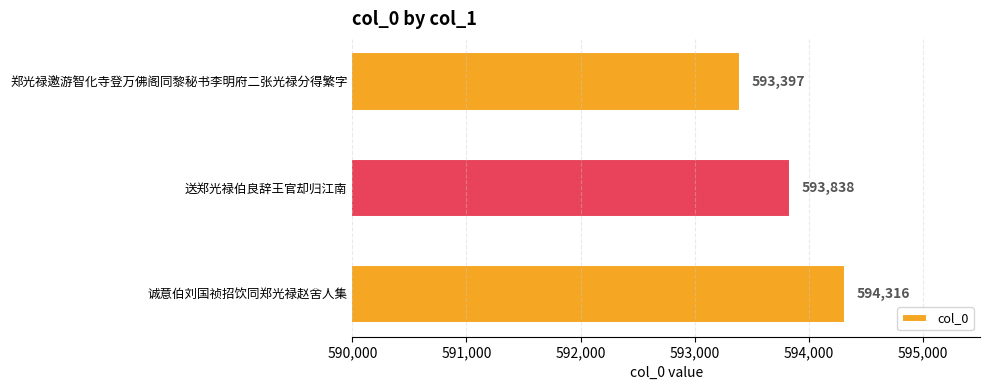

Count the values in the range 593397 to 594316.

3